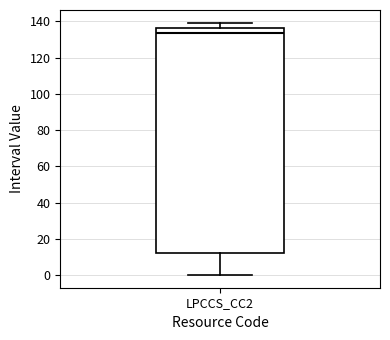

Where is the upper edge of the box for LPCCS_CC2 on the y-axis? The values are not printed on the chart, so give them approximately, as read against the axis.

136